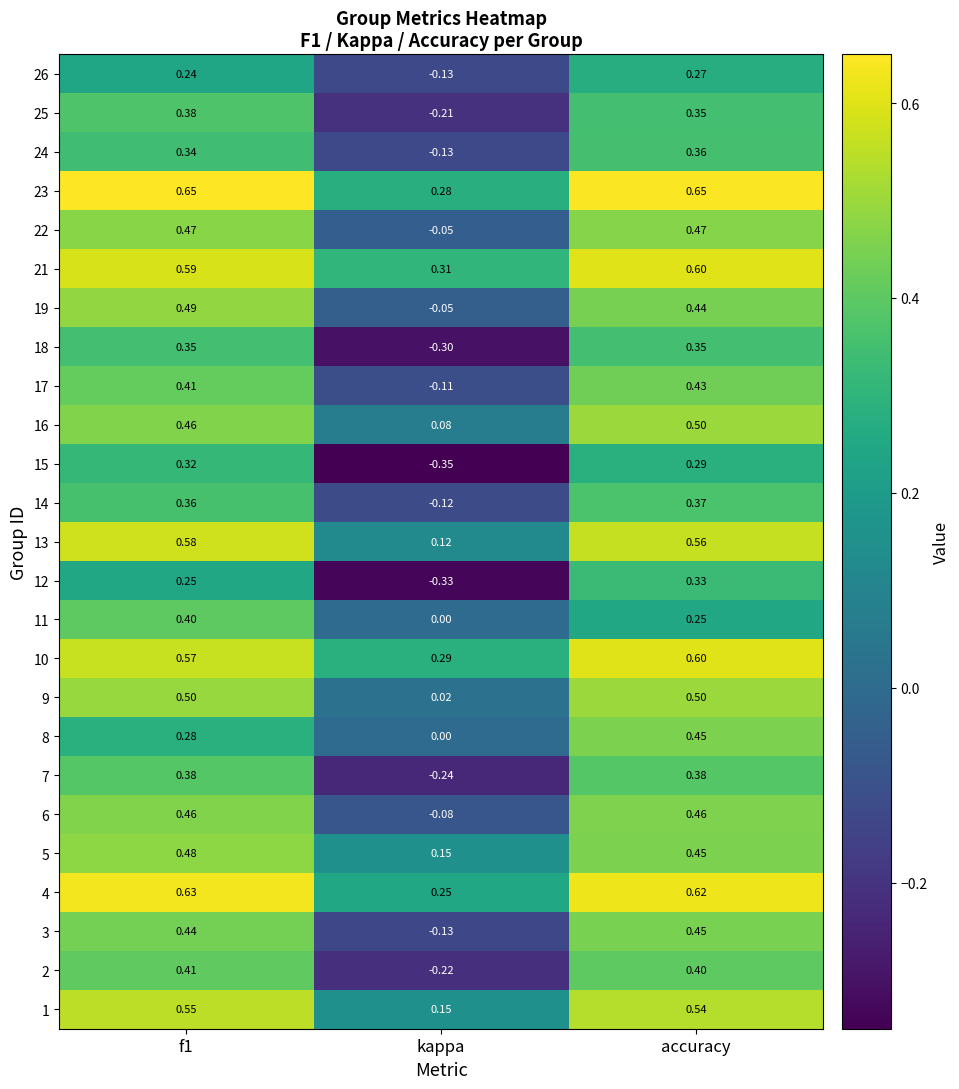

Is the value of 4 at f1 greater than the value of 22 at accuracy?

Yes